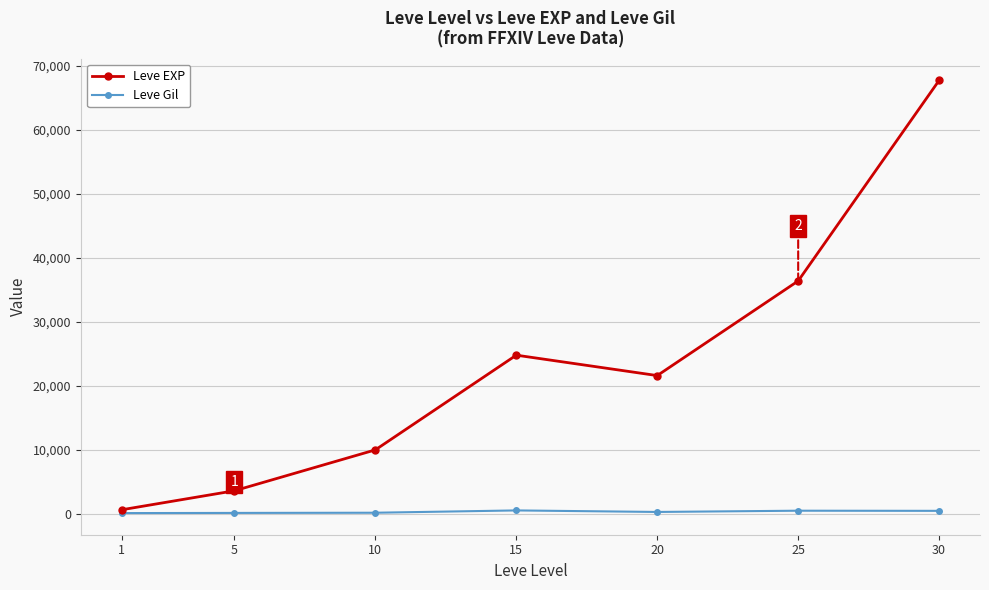

Which series has the largest total across all categories?

Leve EXP